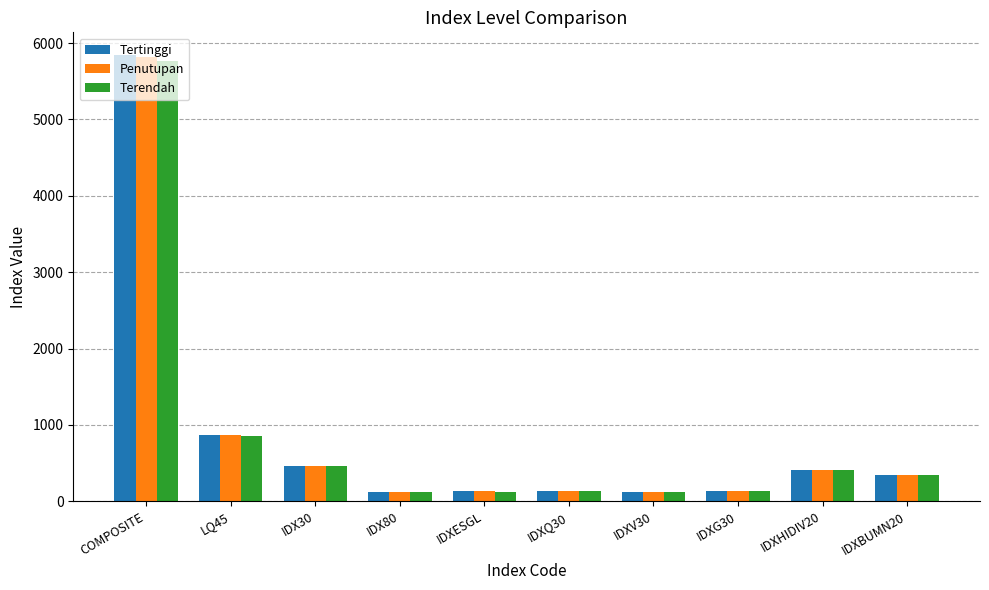

What is the difference between the second highest and minimum values in the Tertinggi series?

751.2